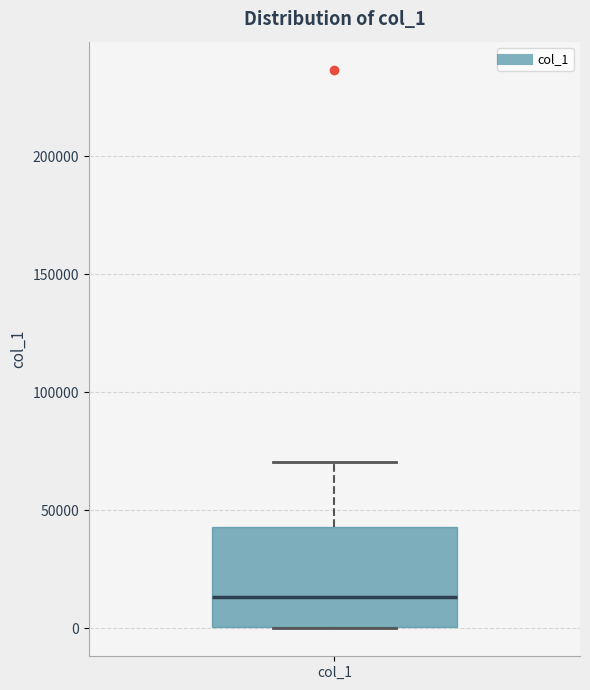

Transcribe this box plot: give where the median line is, the range the box spans, and where the two whiskers end, as read against the y-axis. The values are not printed on the chart, so give them approximately, as read against the axis.

median 15000, box 0 to 45000, whiskers 0 to 70000